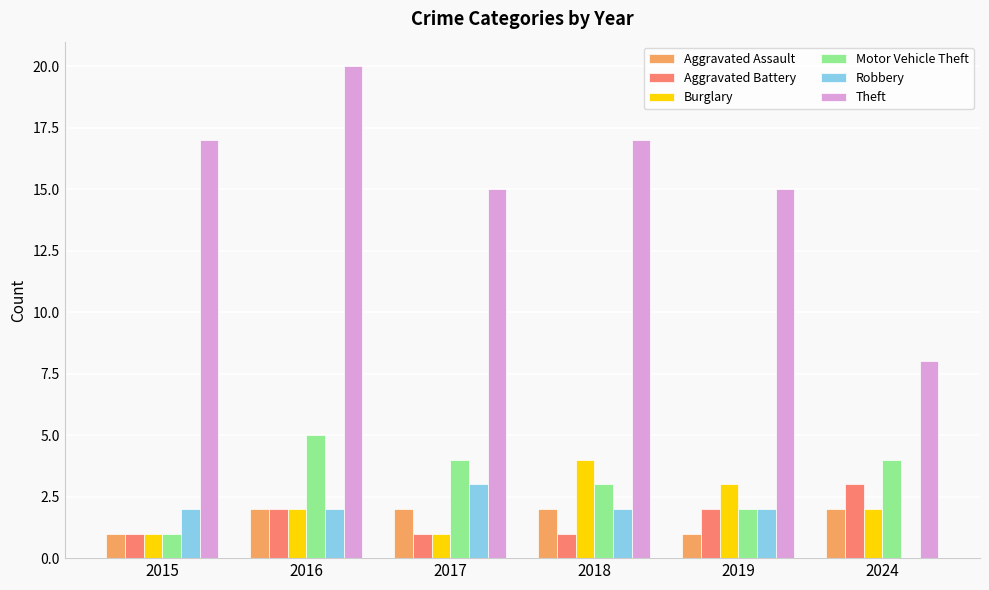

What is the approximate value of Theft at 2015?

17